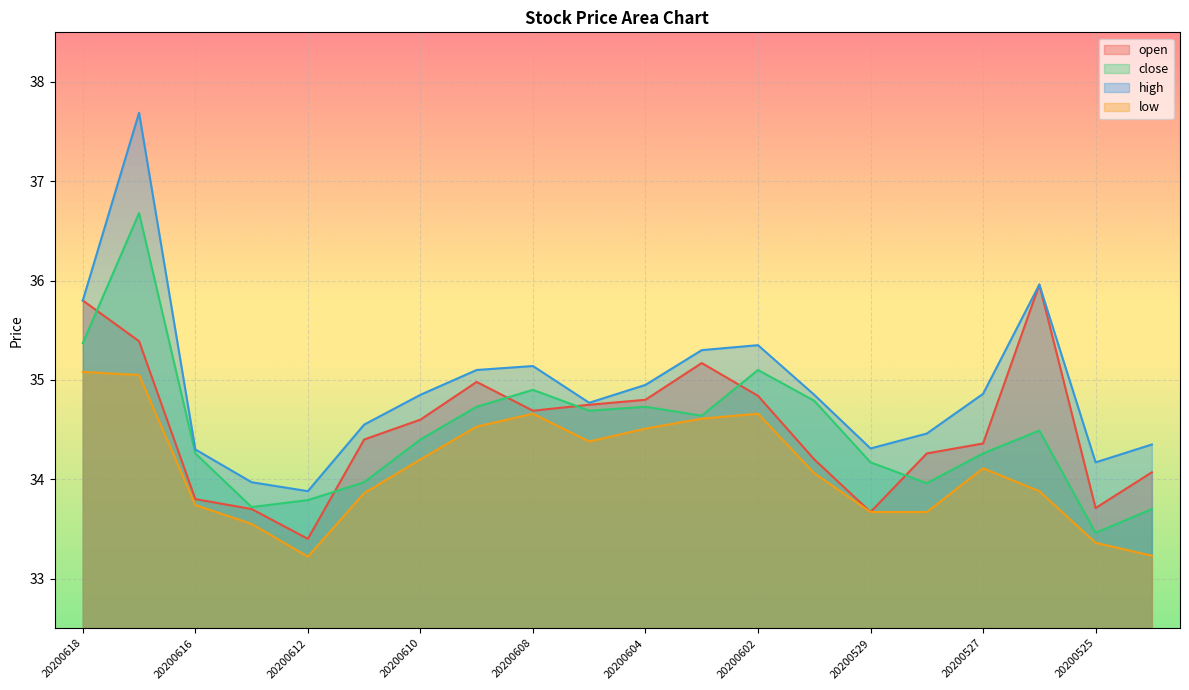

The value of high at 20200604 is 35.0. True or false?

True